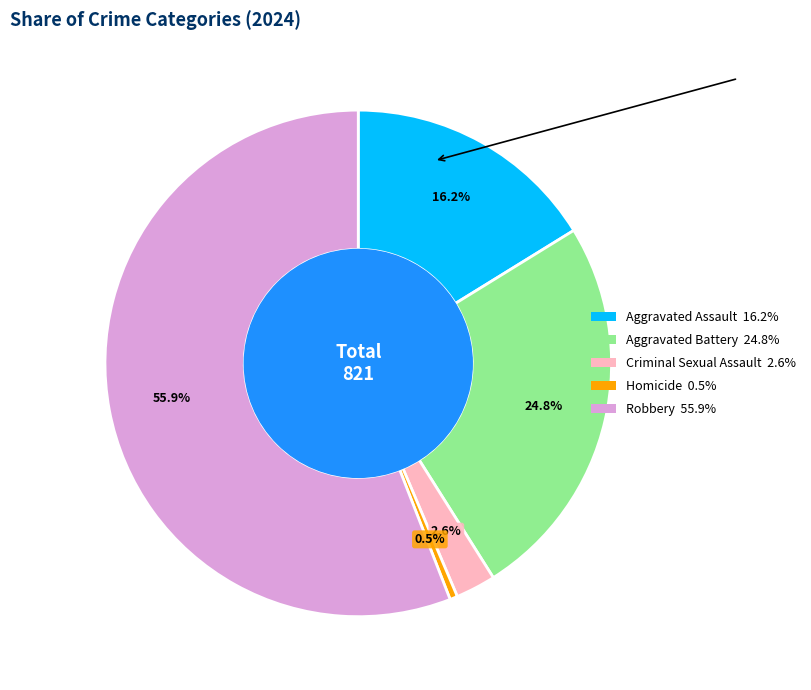

Is there a majority slice in this chart?

Yes